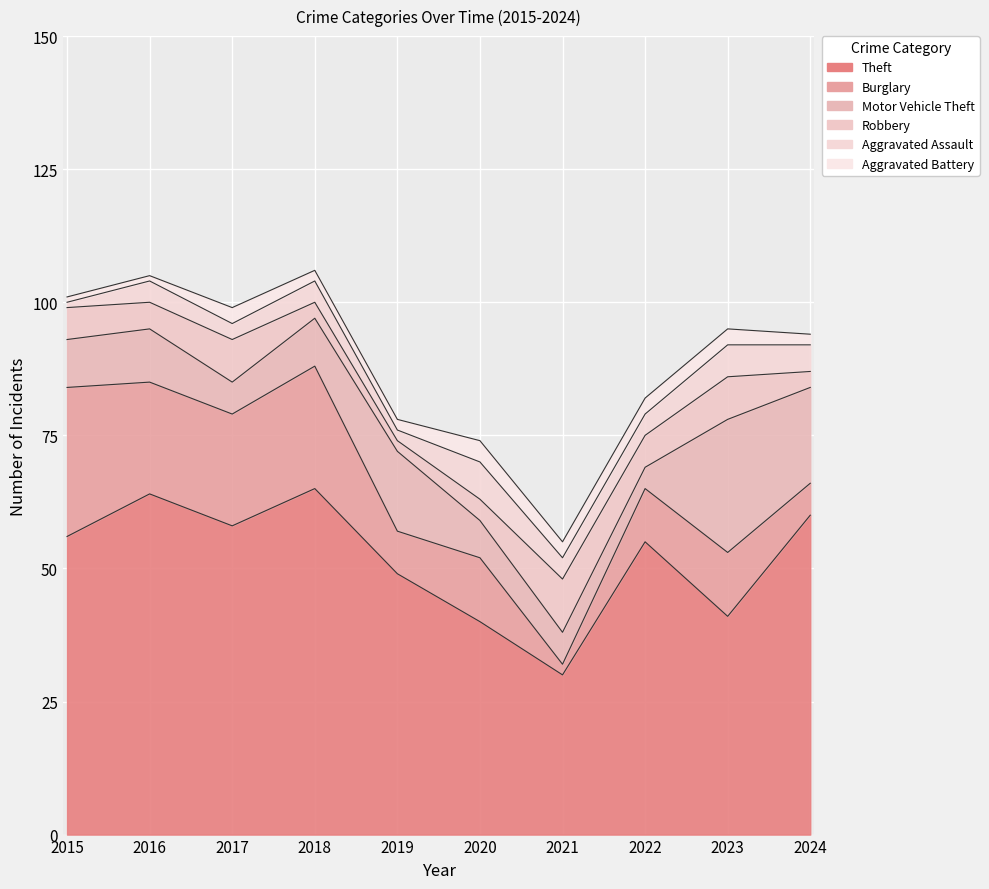

How many interior local valleys does the Motor Vehicle Theft series have?

2